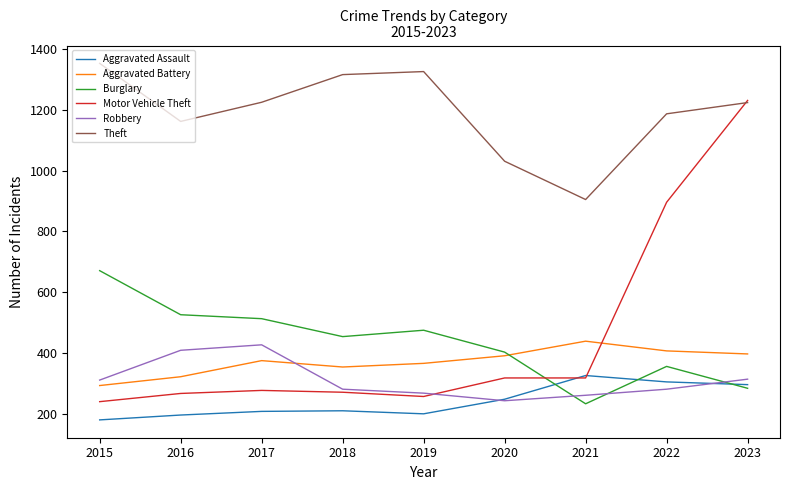

What is the greatest value displayed?

1353